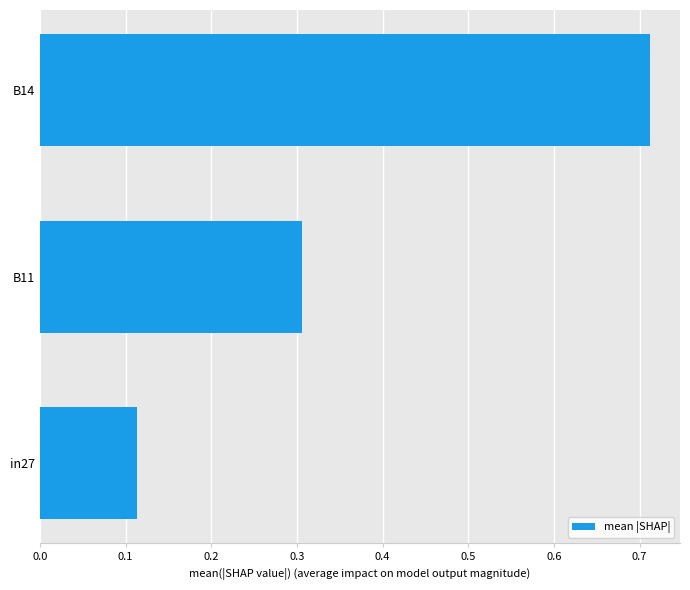

The chart shows a value of 0.2 at in27. True or false?

False